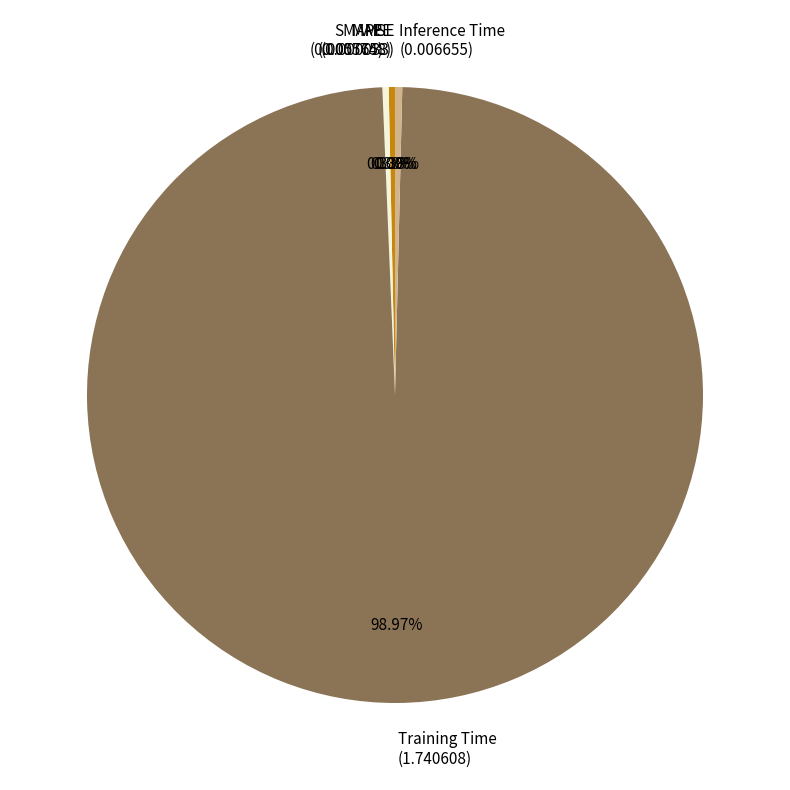

Between Training Time (1.740608) and MAPE (0.005748), which is larger?

Training Time (1.740608)